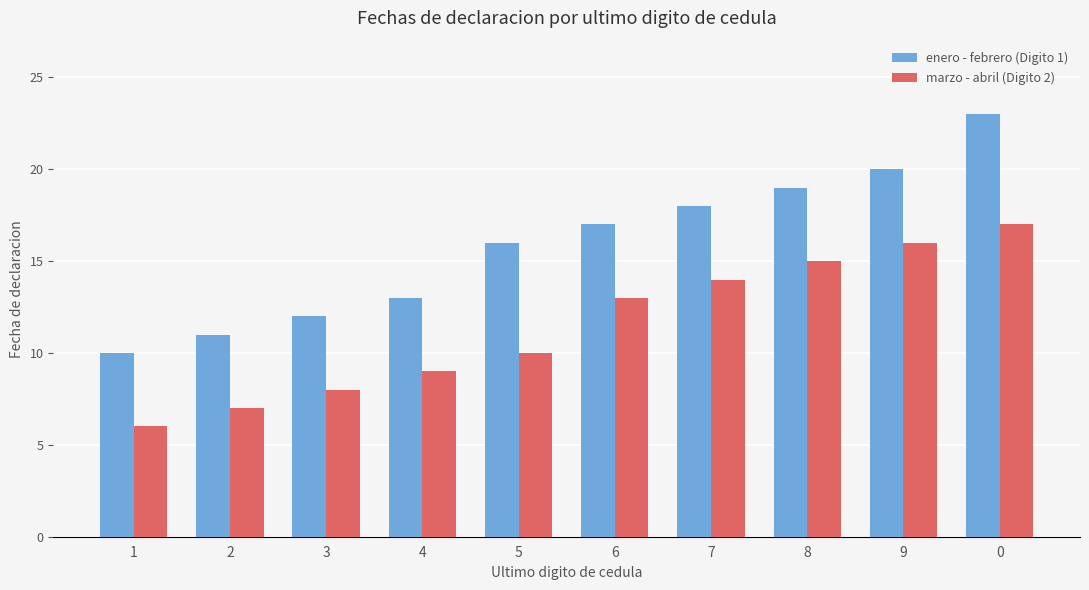

Count the number of data series in this chart.

2